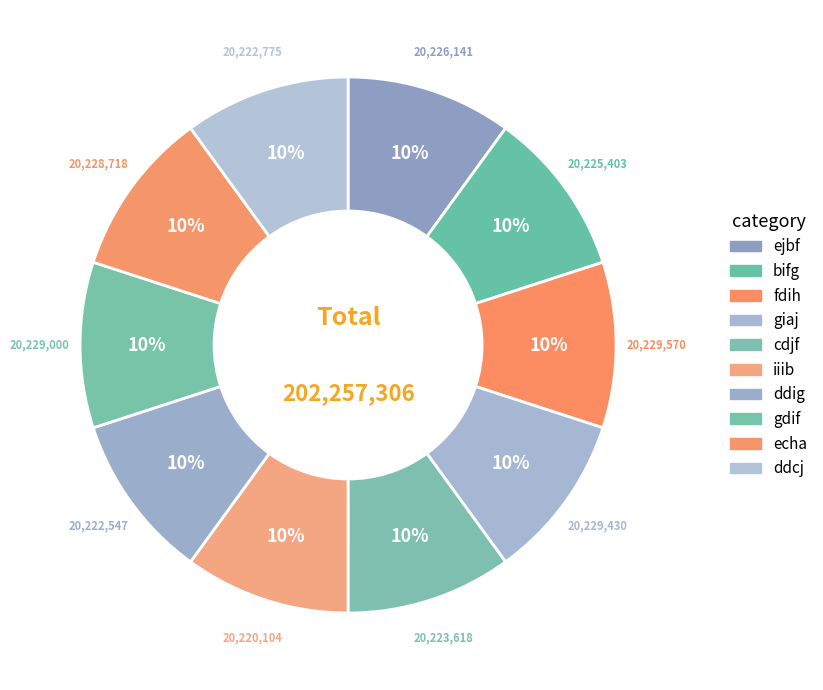

Count the number of slices in the pie.

10